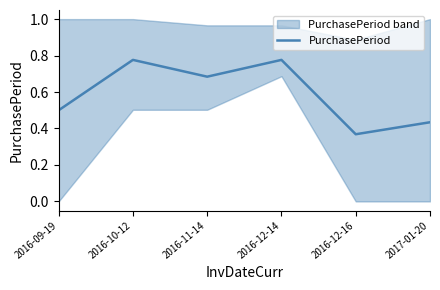

The chart shows a value of 0.7 at 2016-11-14. True or false?

True